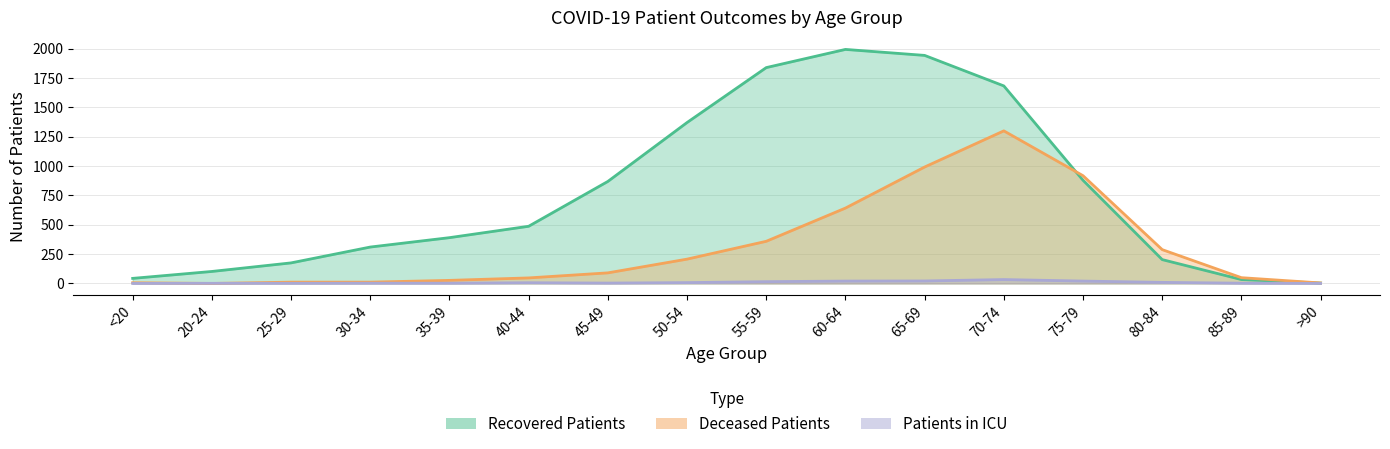

What is the spread (max minus min) of values at 40-44?

481